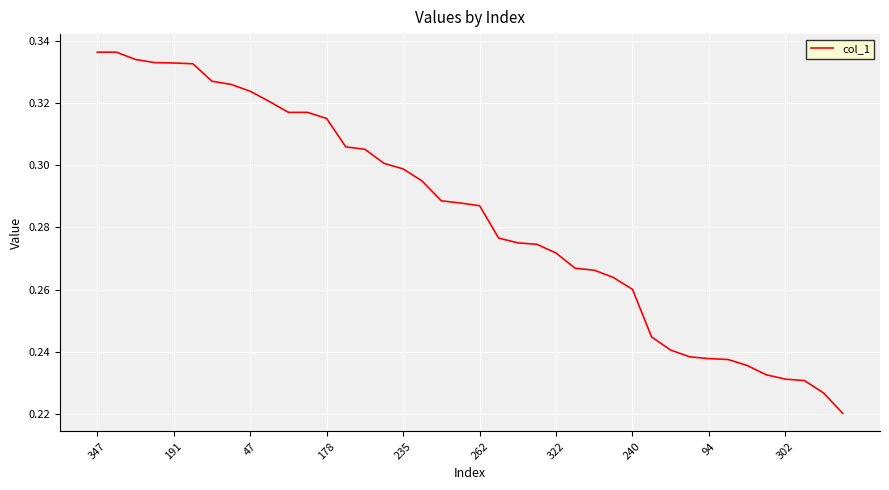

Count the values in the range 0 to 1.

40